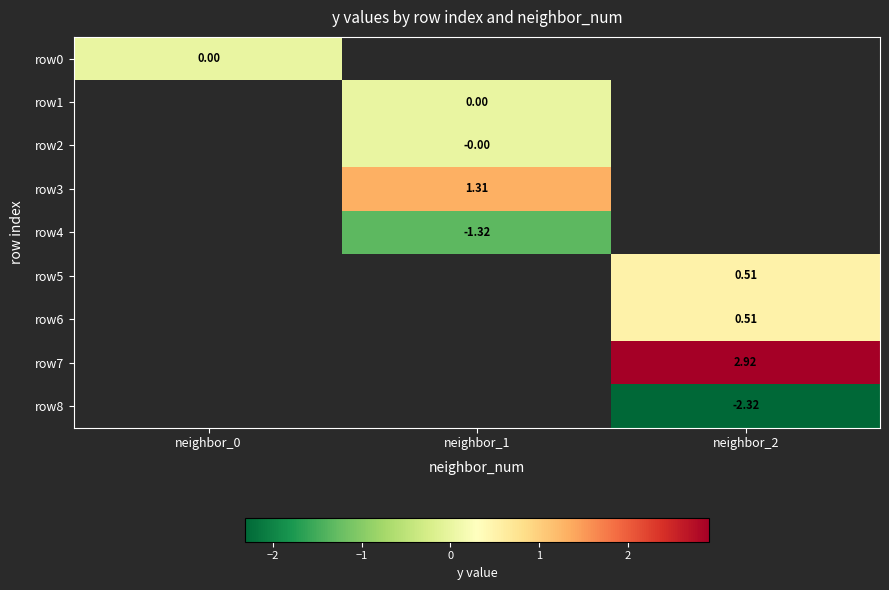

Which category has the highest value across all series?

neighbor_2